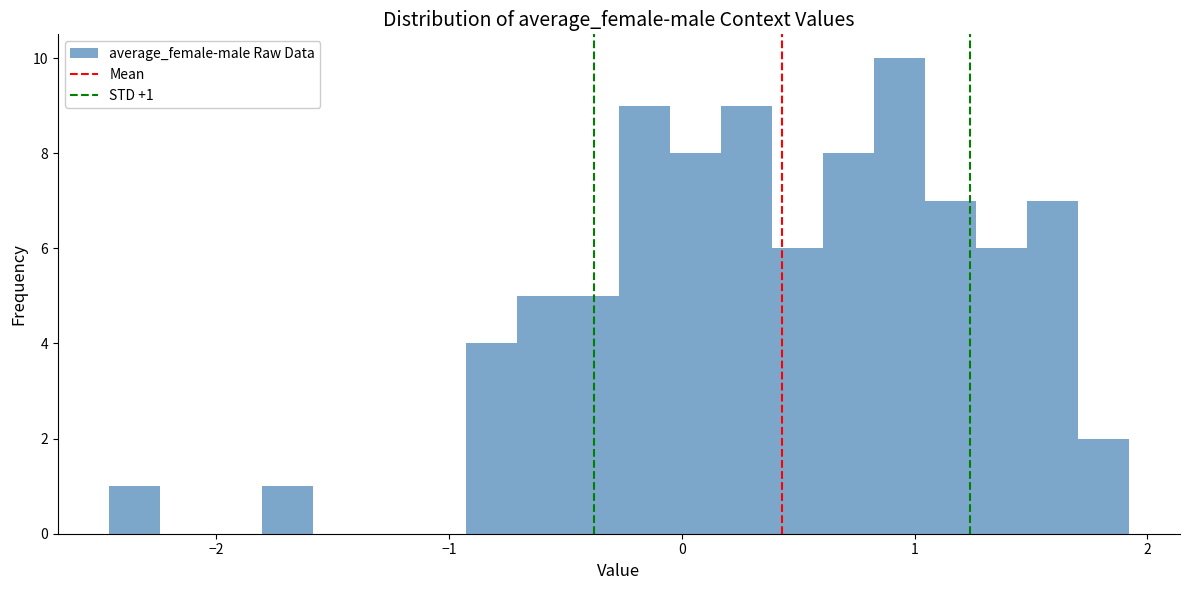

Around what value on the x-axis is the tallest bar? Give the approximate position of its centre, as read against the axis.

0.9